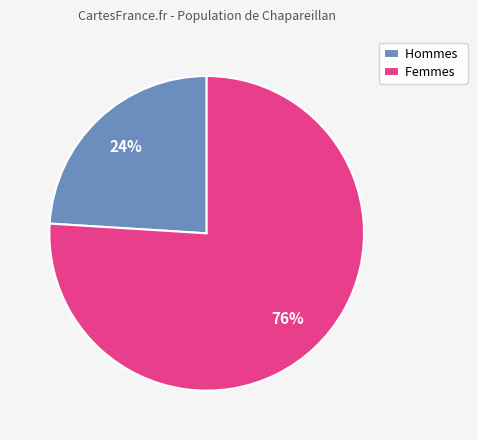

True or false: Femmes accounts for 76% of the total.

True